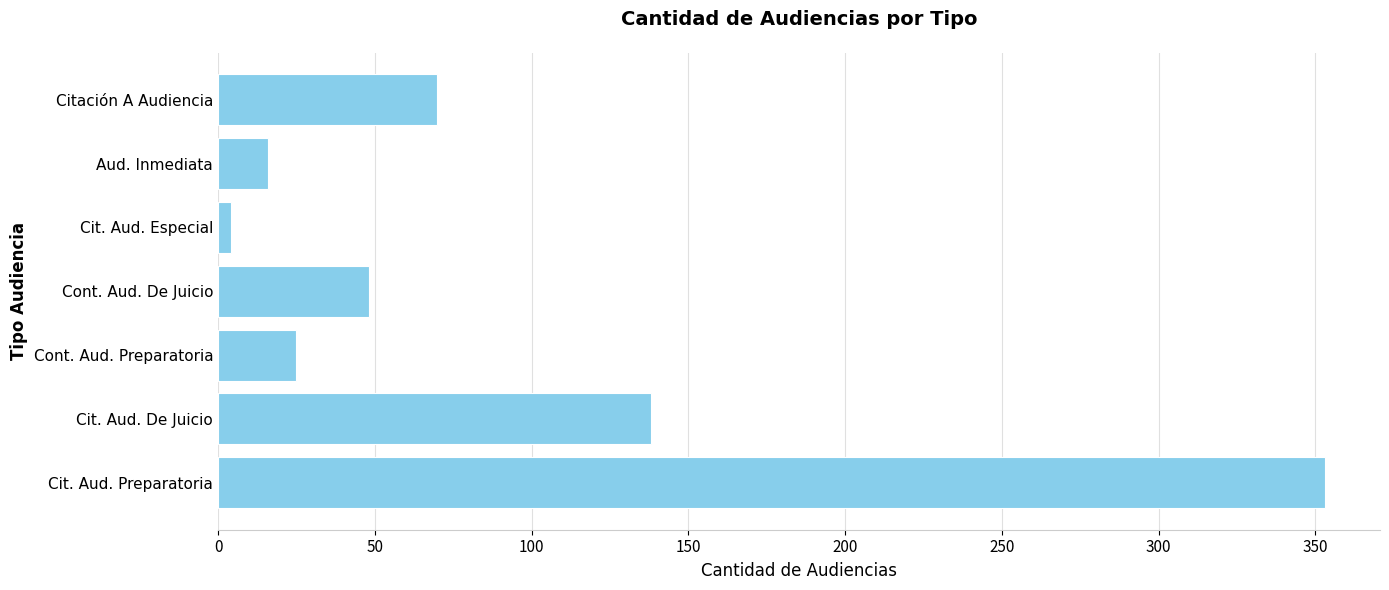

What is the sum of all values?

654